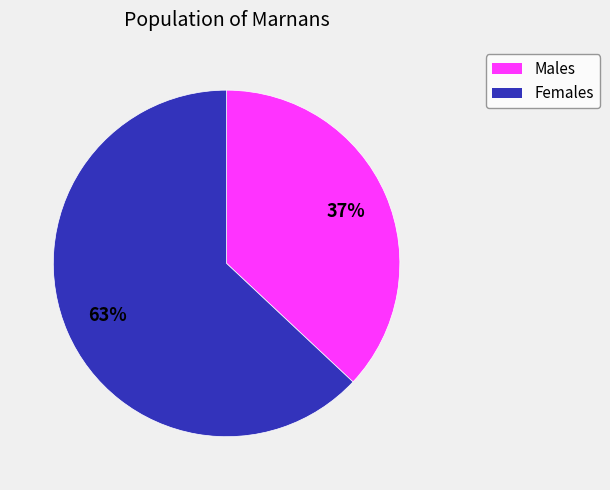

To the nearest percent, what is the difference between the largest and smallest slice percentages?

26%